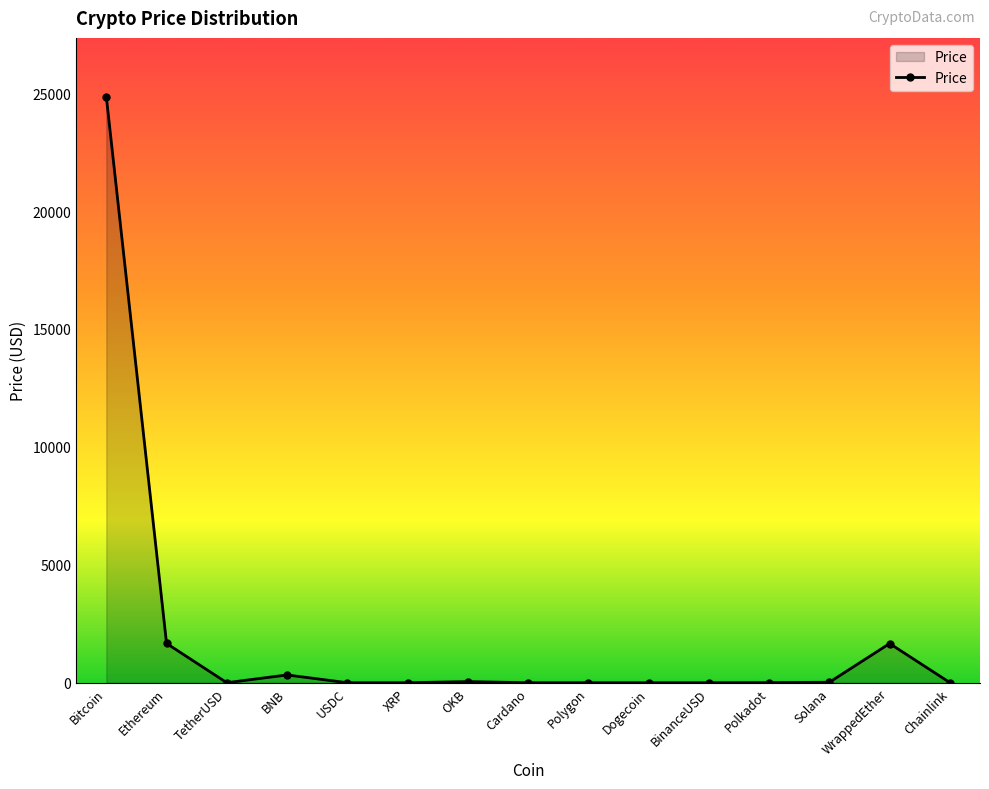

What is the difference between the maximum and minimum values?

24856.4